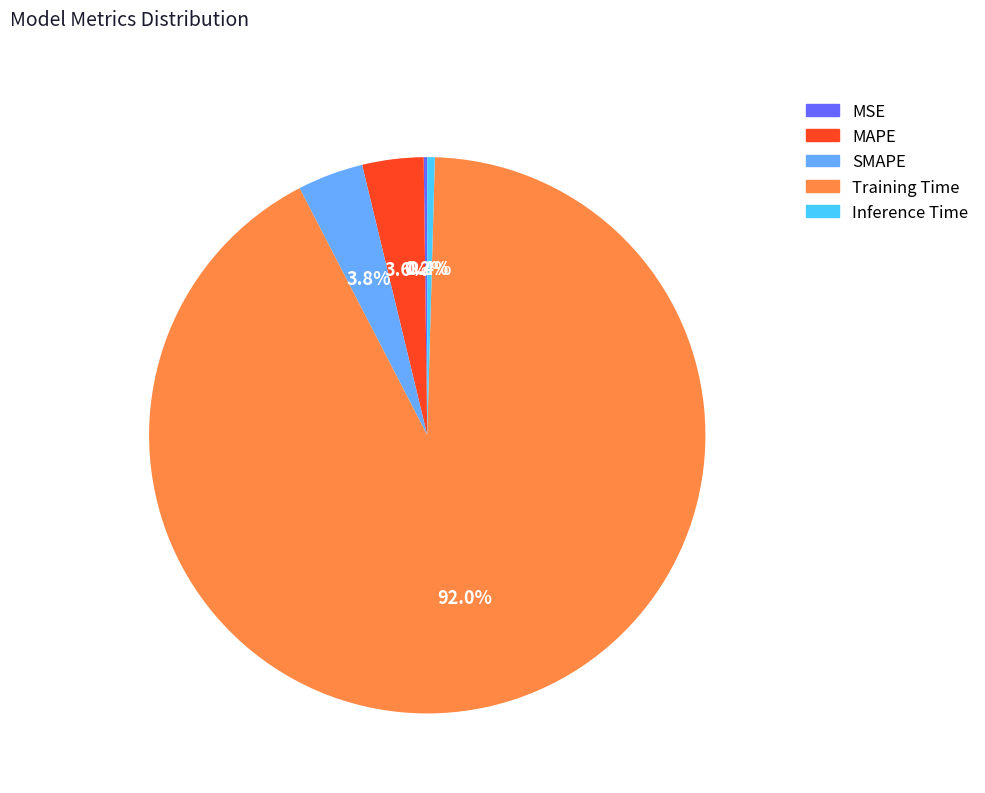

Is it true that Inference Time is 13% of the pie?

False